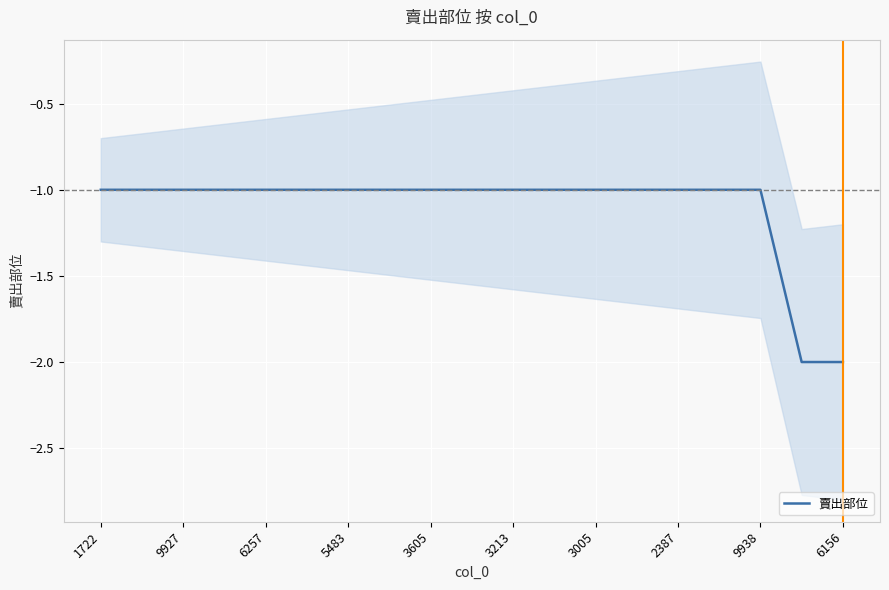

Is this an area chart (filled region under the line)?

No